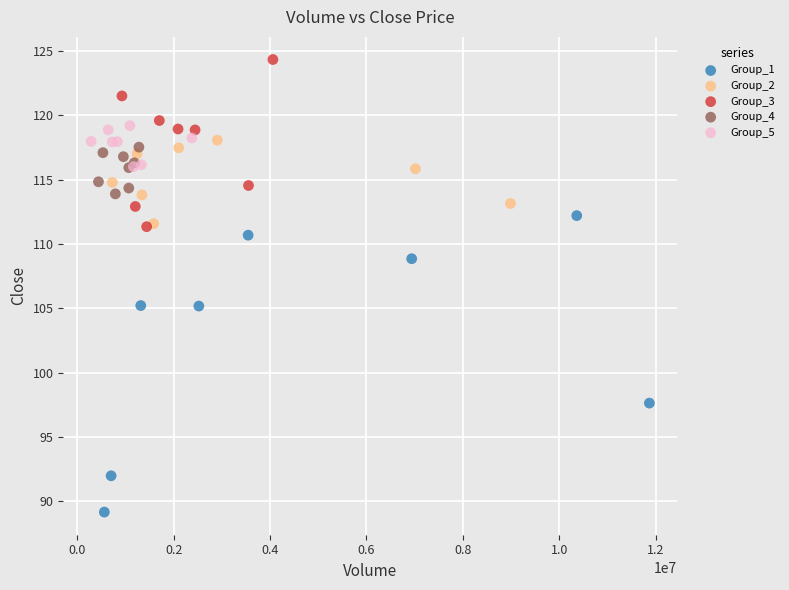

Which series reaches the minimum Y coordinate?

Group_1